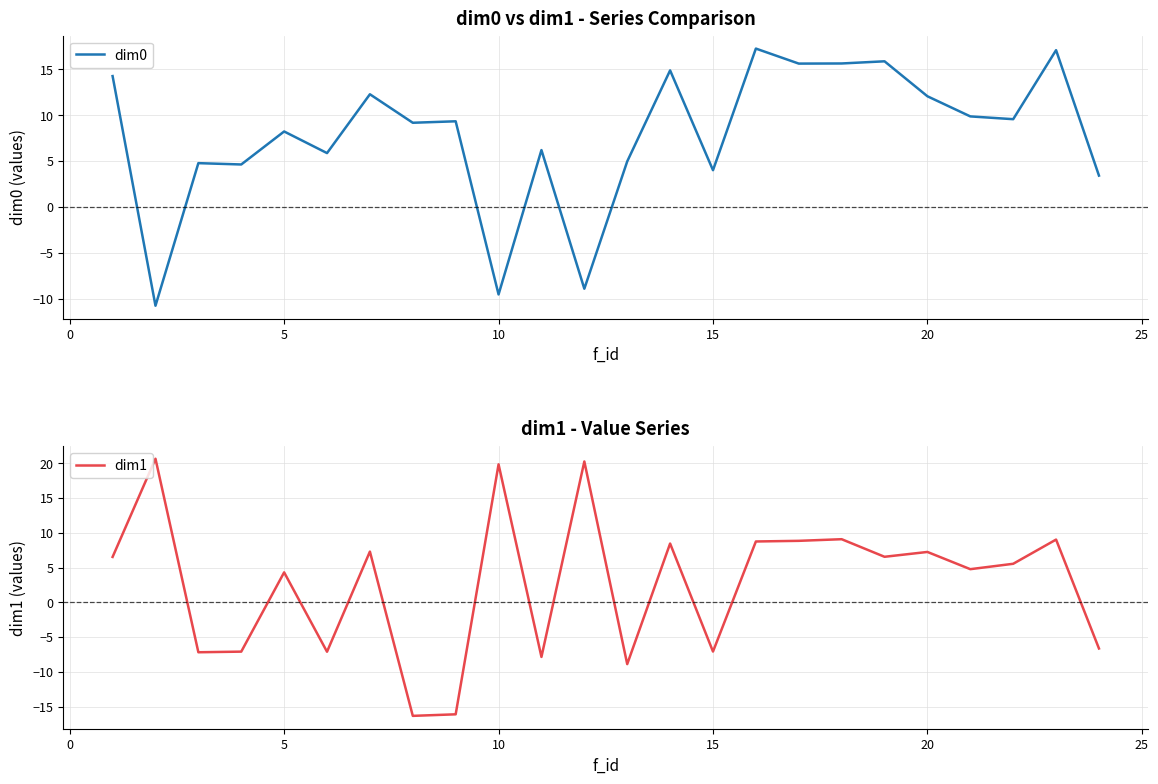

What is the smallest value displayed?

-16.3